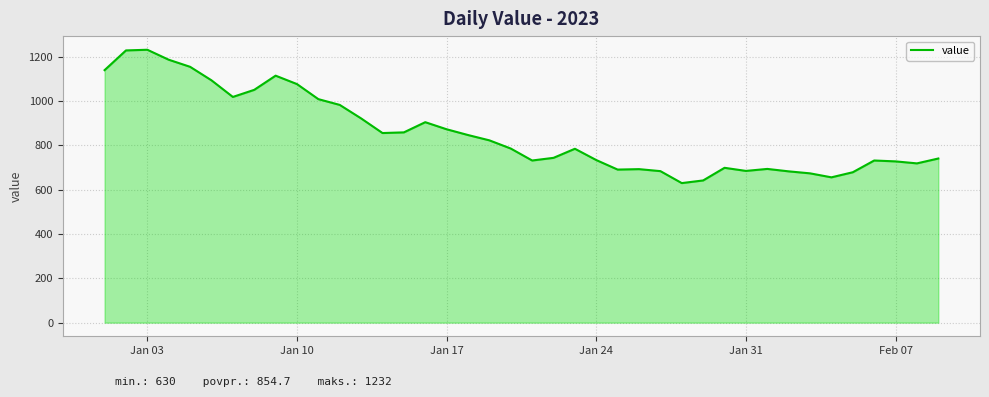

What is the greatest value displayed?

1232